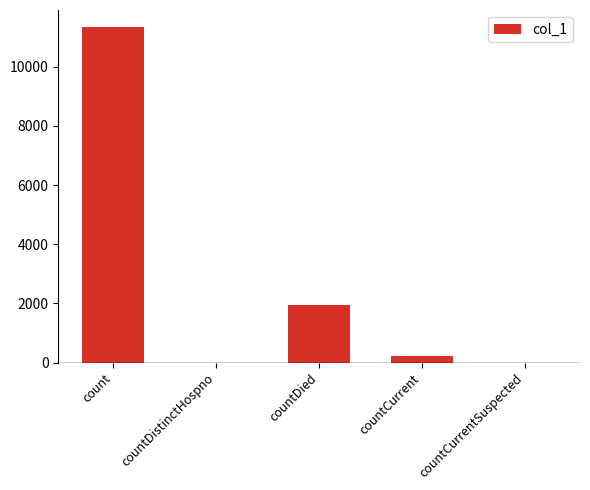

Between countCurrent and countDistinctHospno, which is larger?

countCurrent